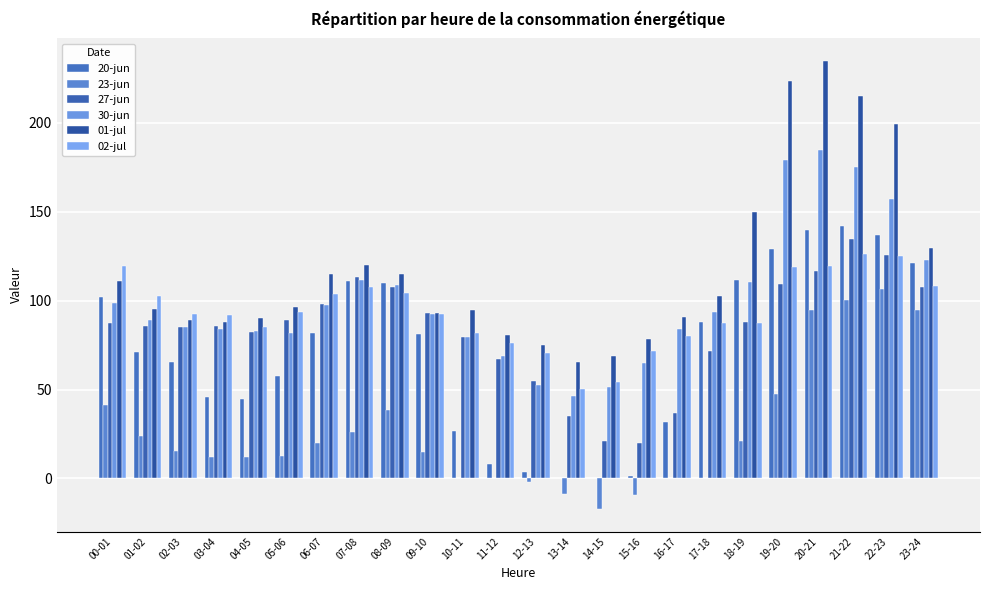

How many groups of bars are there?

24